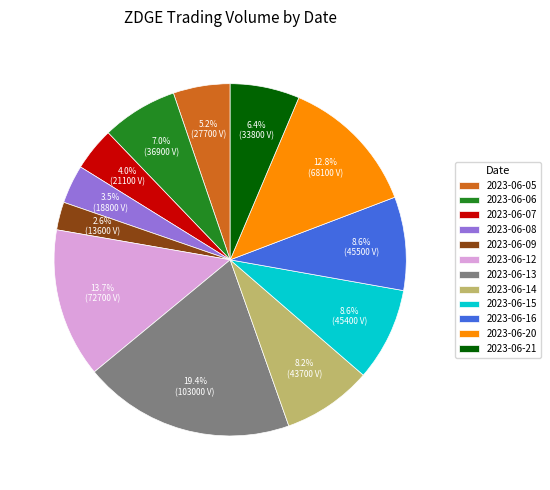

To the nearest percent, what percentage of the pie is 2023-06-05?

5%